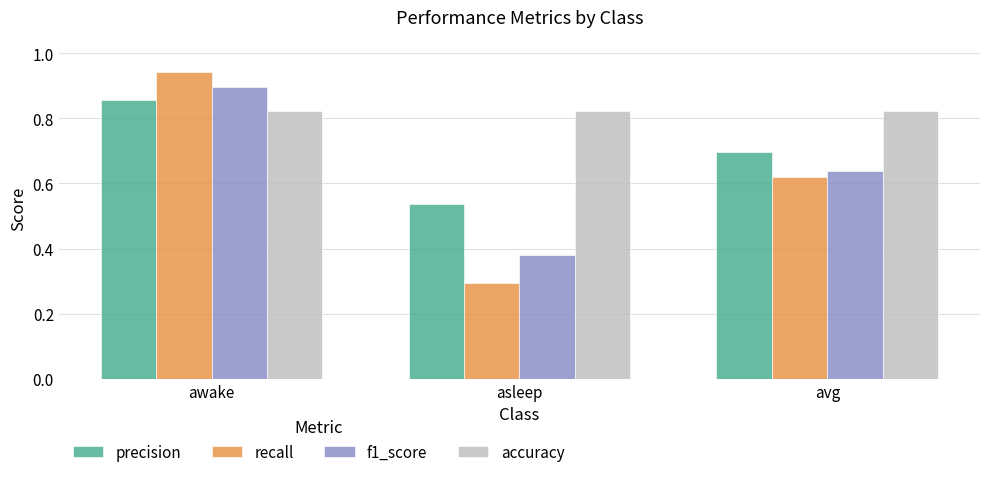

Does the chart contain stacked bars?

No